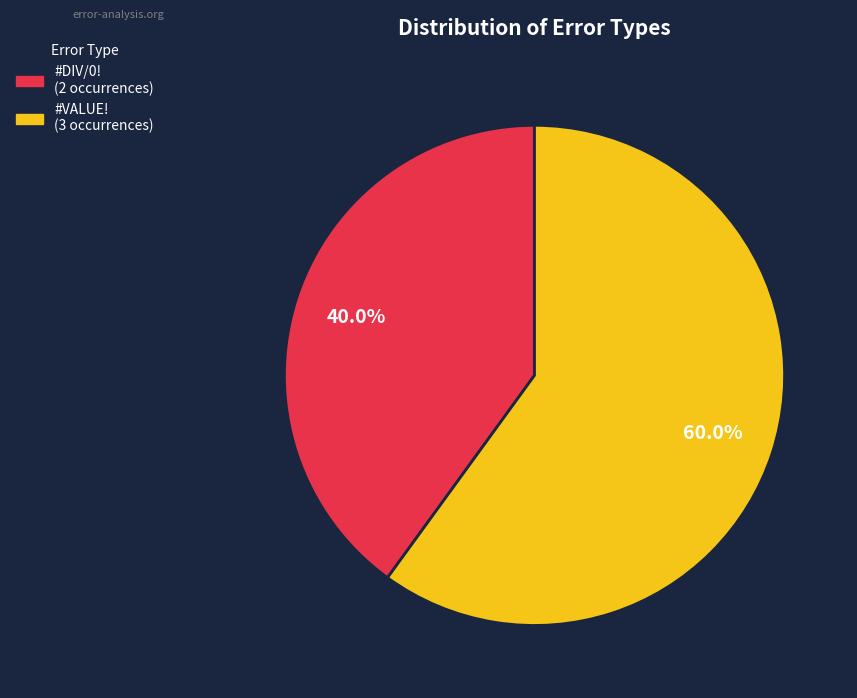

Rank the categories by value from highest to lowest.

#VALUE!, #DIV/0!